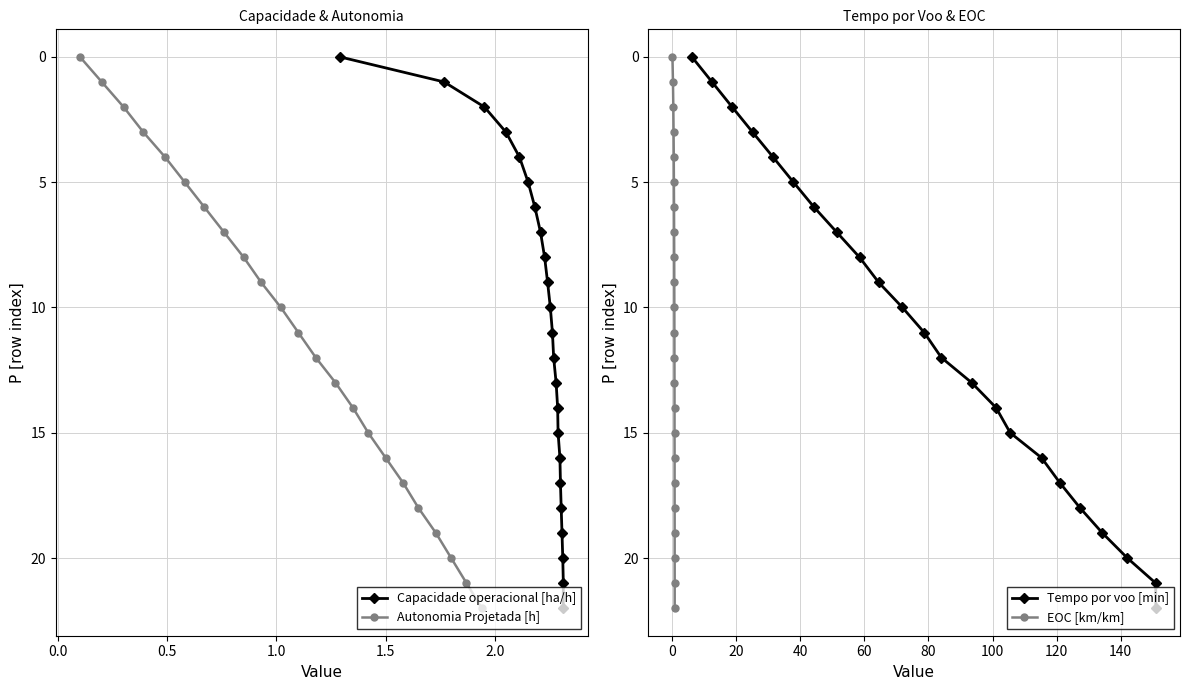

True or false: Autonomia Projetada [h] has a value of 3 at 13.

False